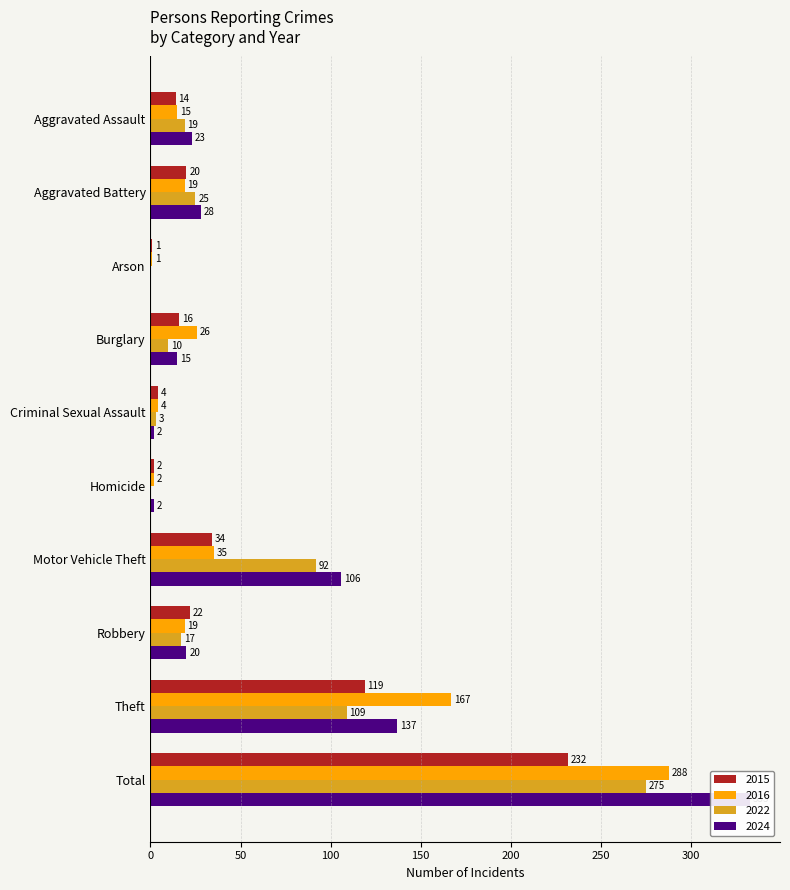

What is the maximum value shown in the chart?

333